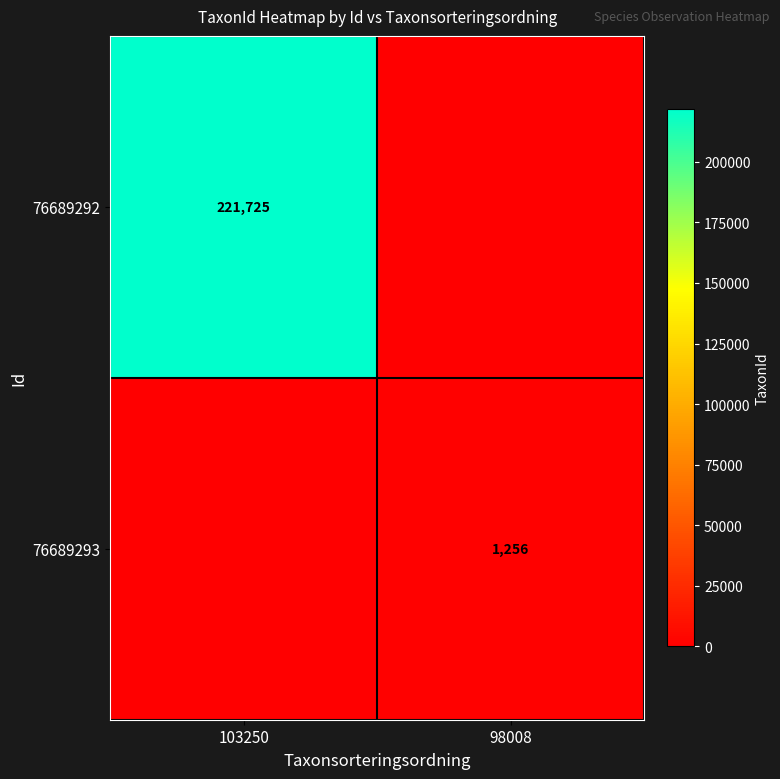

The value of 76689293 at 98008 is 710. True or false?

False